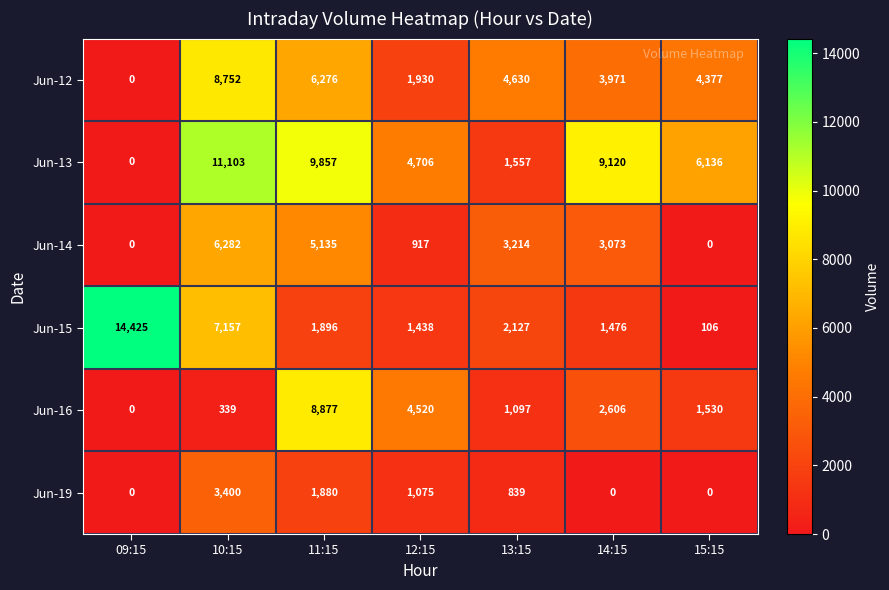

What is the difference between the maximum and second lowest values in the Jun-16 series?

8538